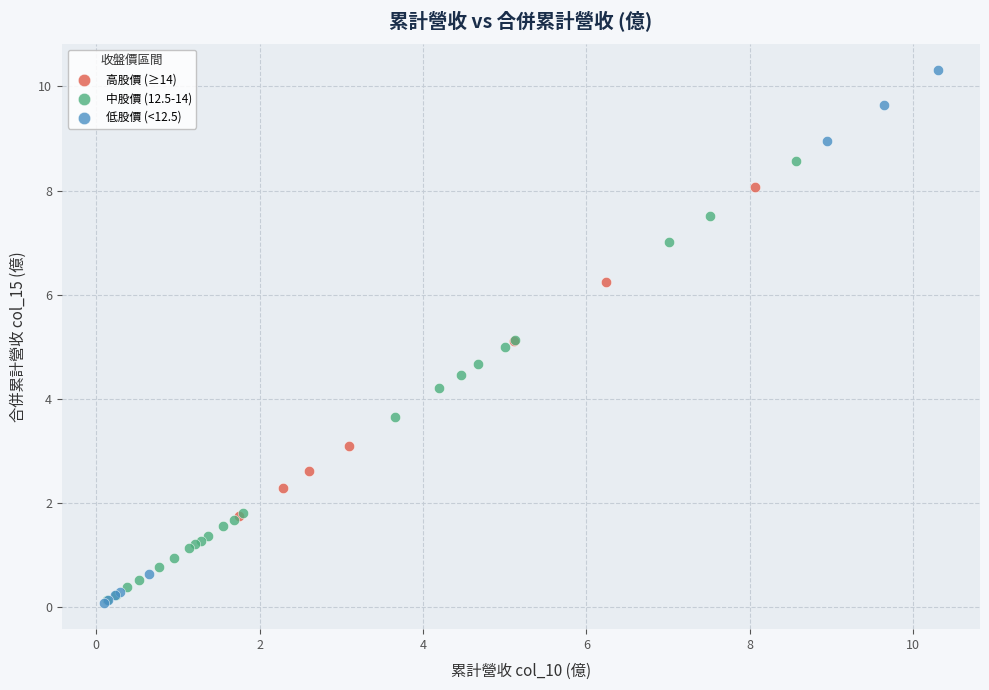

What are all the series names shown in the legend?

高股價 (≥14), 中股價 (12.5-14), 低股價 (<12.5)